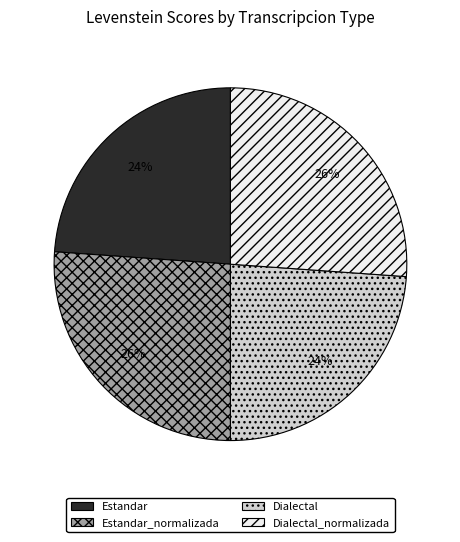

Is it true that Dialectal is 9% of the pie?

False